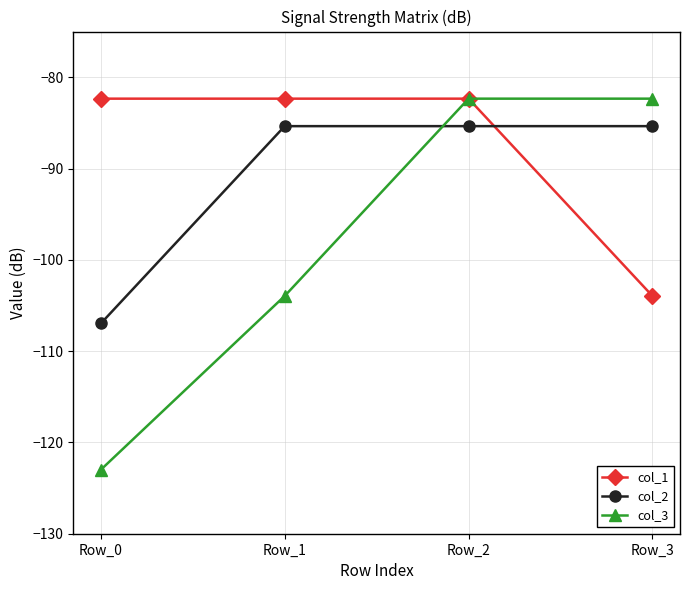

Reading left to right, what are all the values shown in this chart?

col_1: Row_0=-82.3	Row_1=-82.3	Row_2=-82.3	Row_3=-104.0
col_2: Row_0=-107.0	Row_1=-85.4	Row_2=-85.4	Row_3=-85.4
col_3: Row_0=-123.0	Row_1=-104.0	Row_2=-82.3	Row_3=-82.3